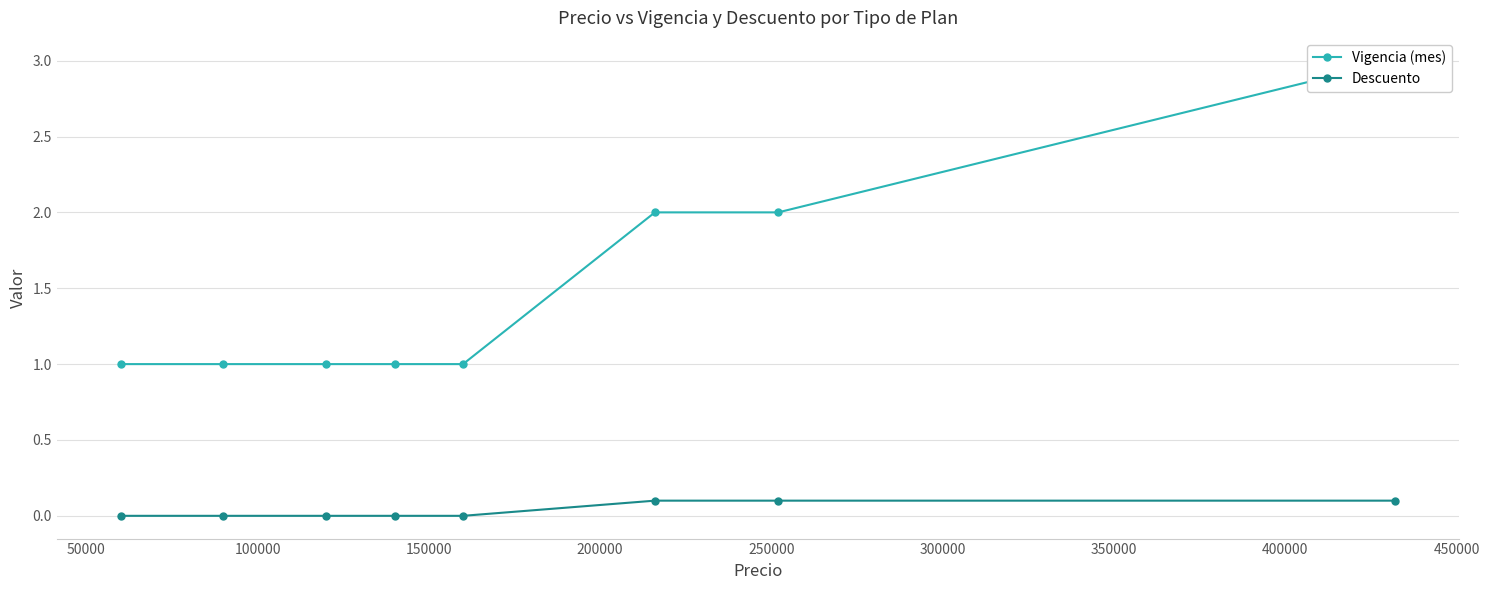

Does the chart have visible grid lines?

Yes